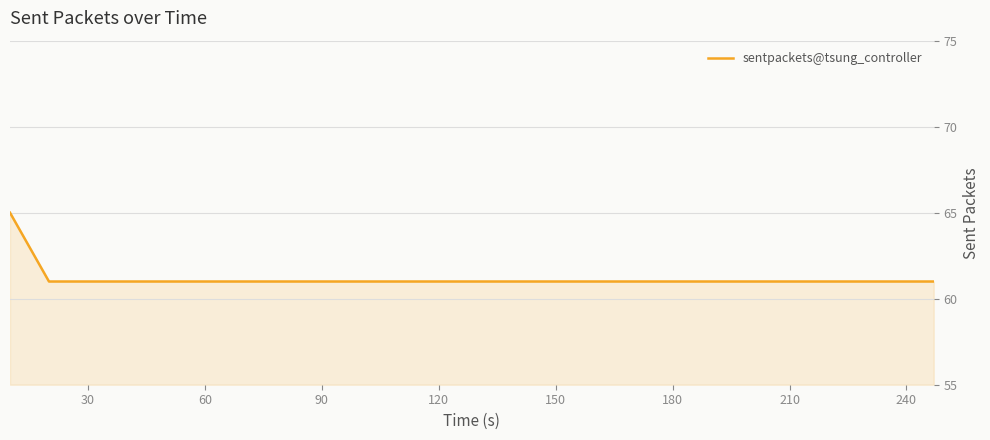

How many lines are shown in the chart?

1